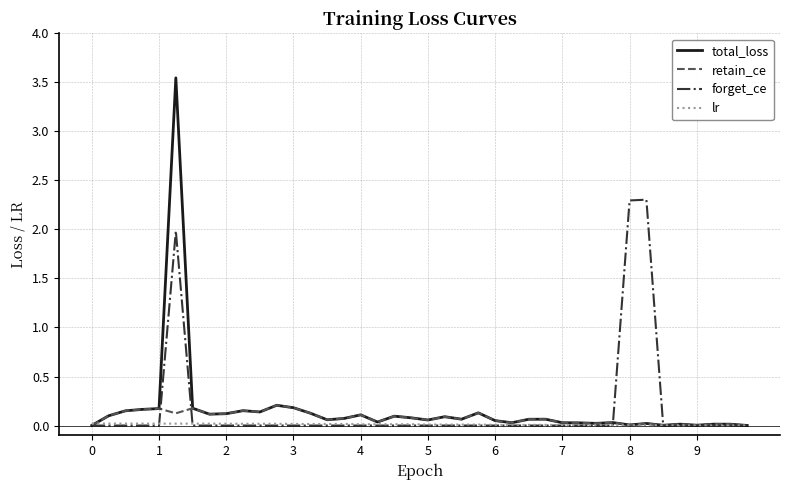

Rank the series by their maximum value, from highest to lowest.

total_loss, forget_ce, retain_ce, lr